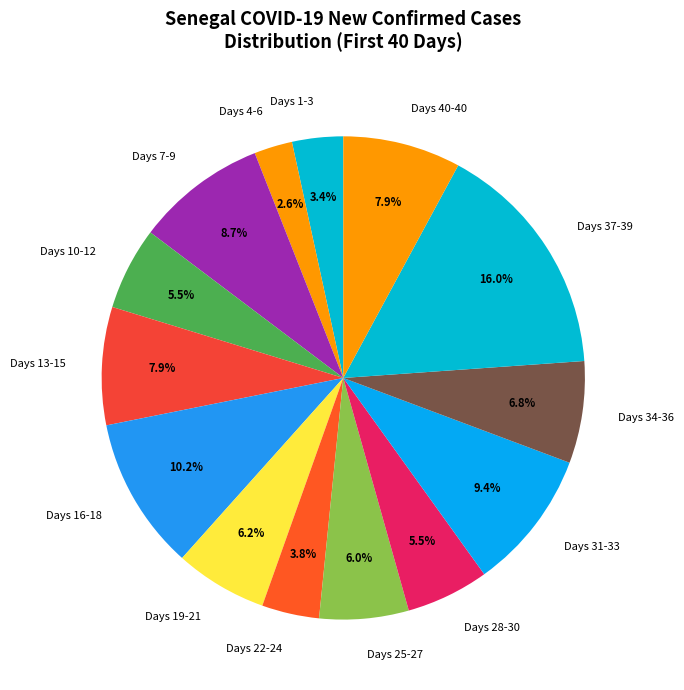

What is the ratio of the value at Days 40-40 to the value at Days 37-39?

0.5